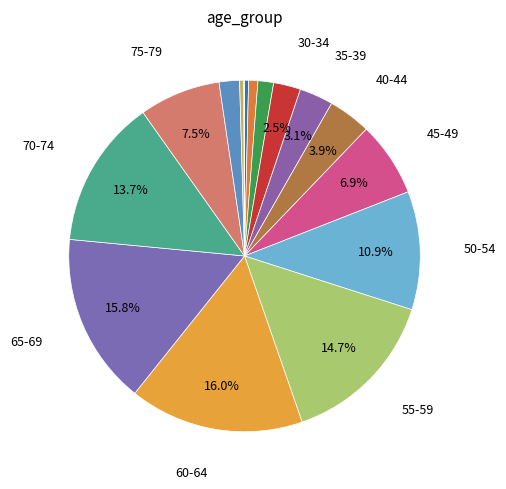

To the nearest percent, what is the average slice percentage?

6%